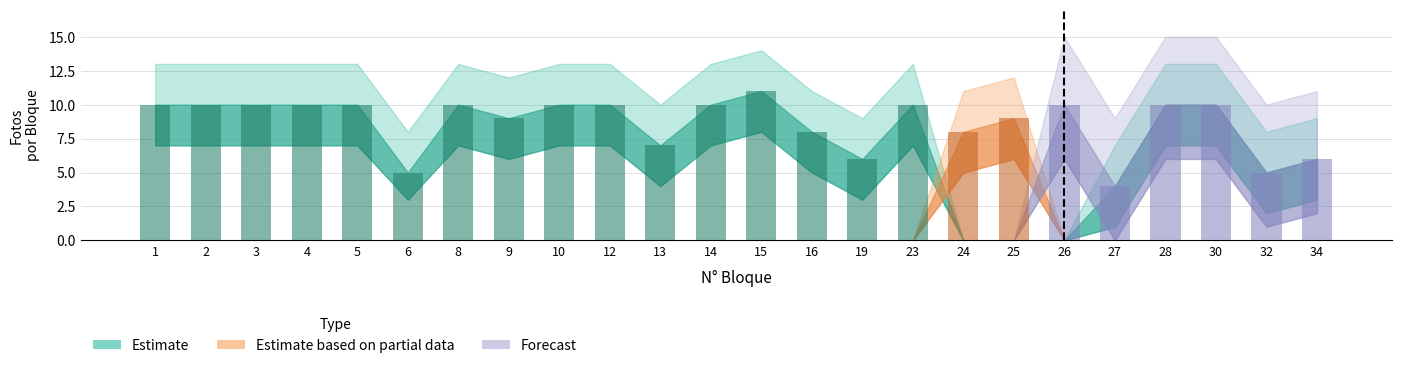

What is the maximum value shown in the chart?

11